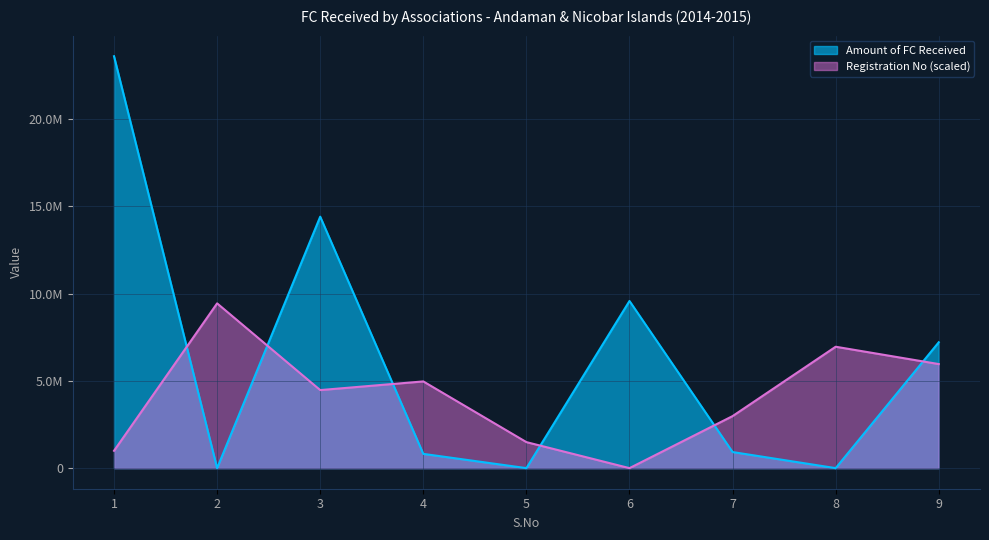

Between 3 and 1, which is larger?

1